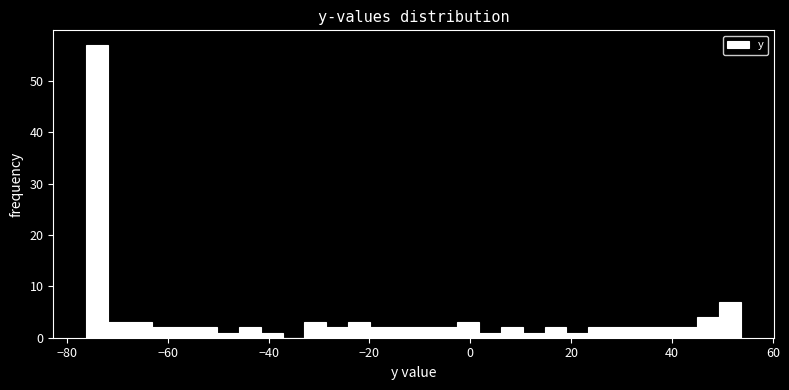

Read against the x-axis, roughly where is the centre of the tallest bar?

-74